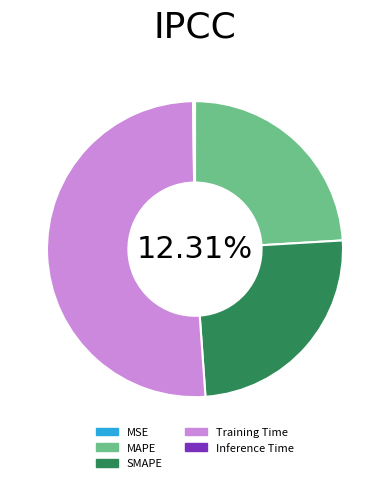

What is the largest slice in the pie chart?

Training Time